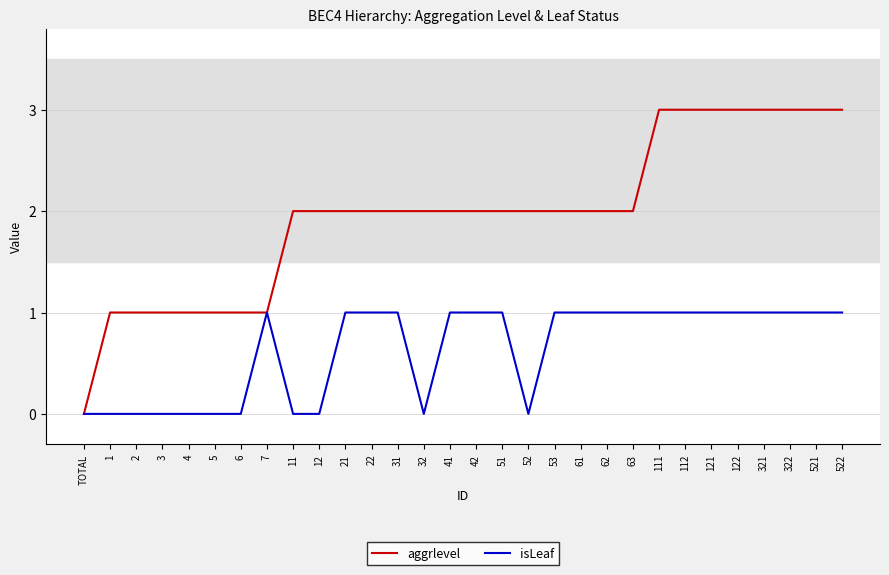

Is it true that aggrlevel equals 0 at 2?

False